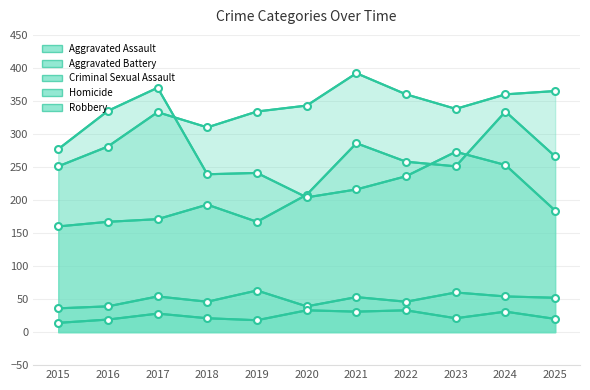

Which has a higher value, 2022 or 2016?

2022